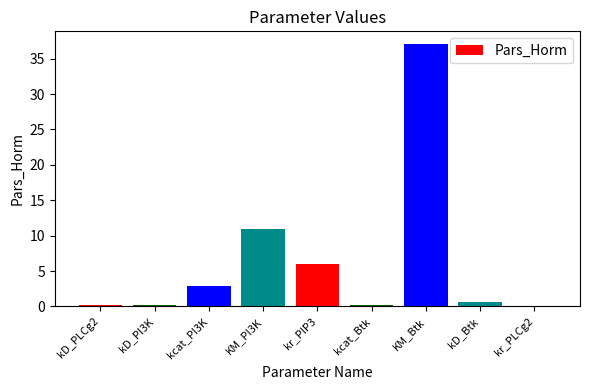

Is it true that the value at kD_PI3K is 0.2?

True